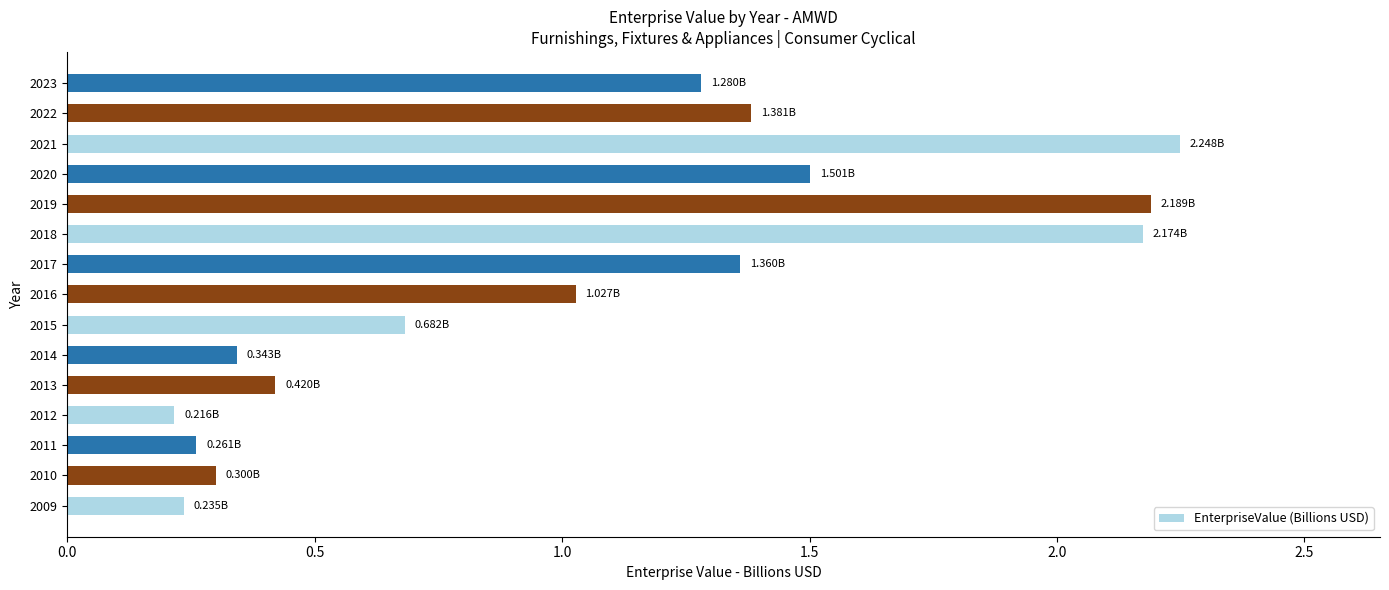

What is the sum of all values?

15.6